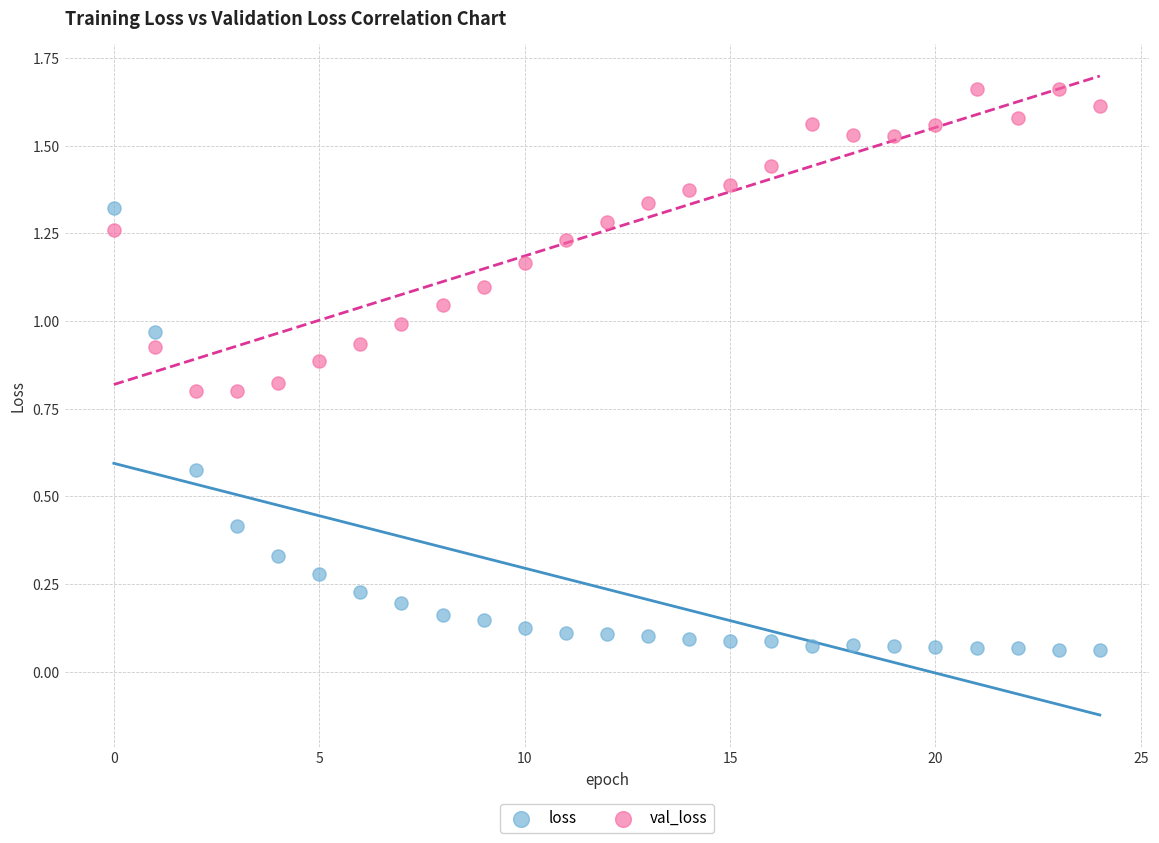

Which series has the widest spread of Y values?

loss